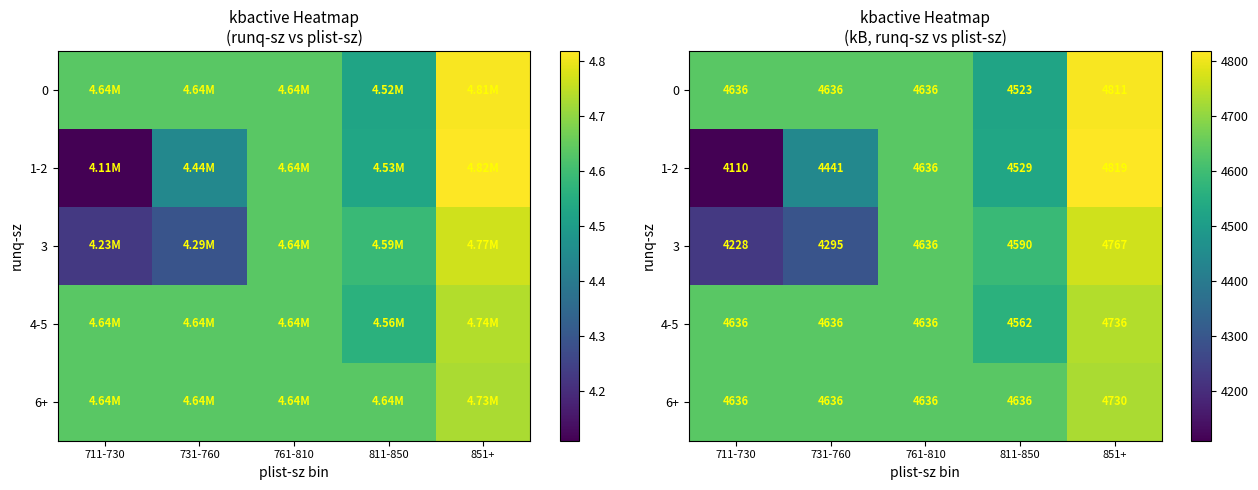

Which series has the widest spread of values?

1-2